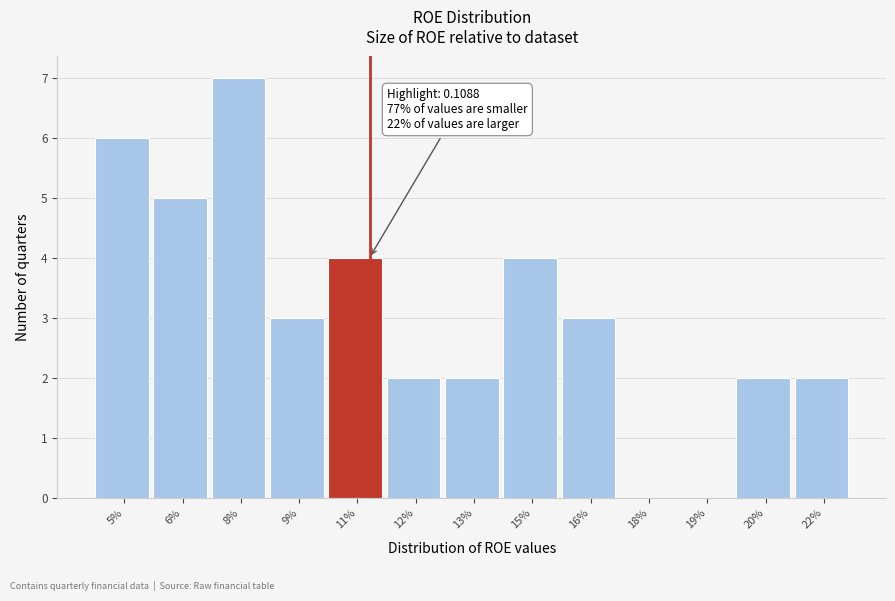

Reading left to right, extract all data points from this chart.

5%=6	6%=5	8%=7	9%=3	11%=4	12%=2	13%=2	15%=4	16%=3	18%=0	19%=0	20%=2	22%=2